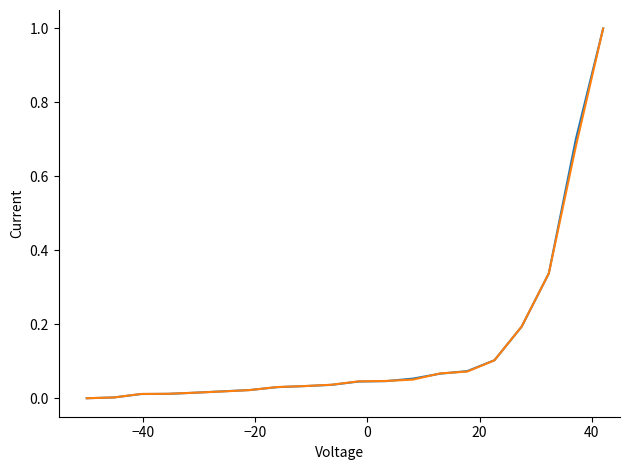

What is the greatest value displayed?

1.0